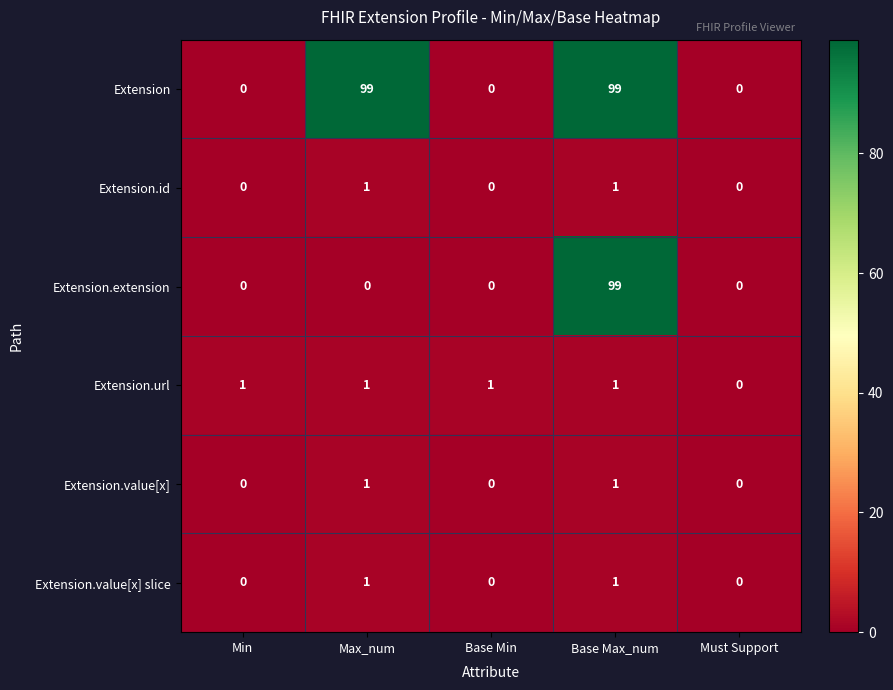

How many positive values does the Extension.value[x] slice series have?

2